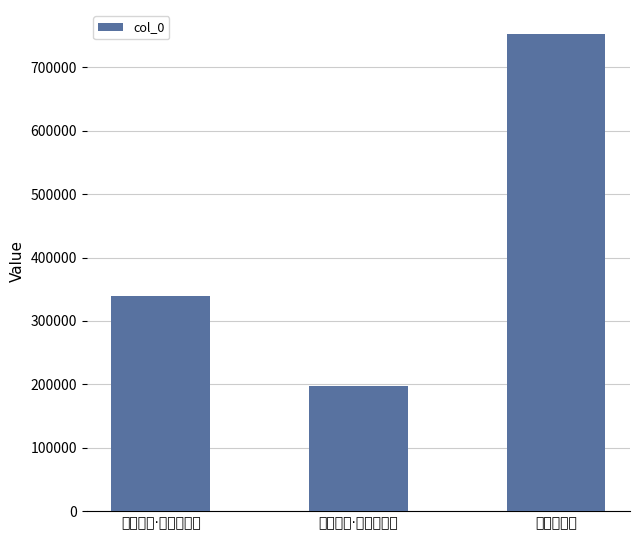

At which category does the chart reach its peak across all series?

赠野僧青望